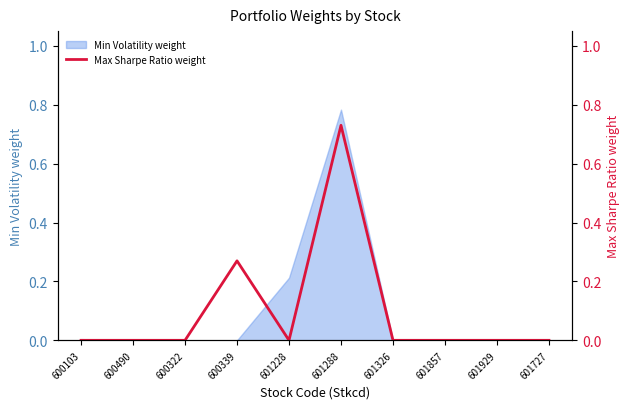

How many values are above zero?

2